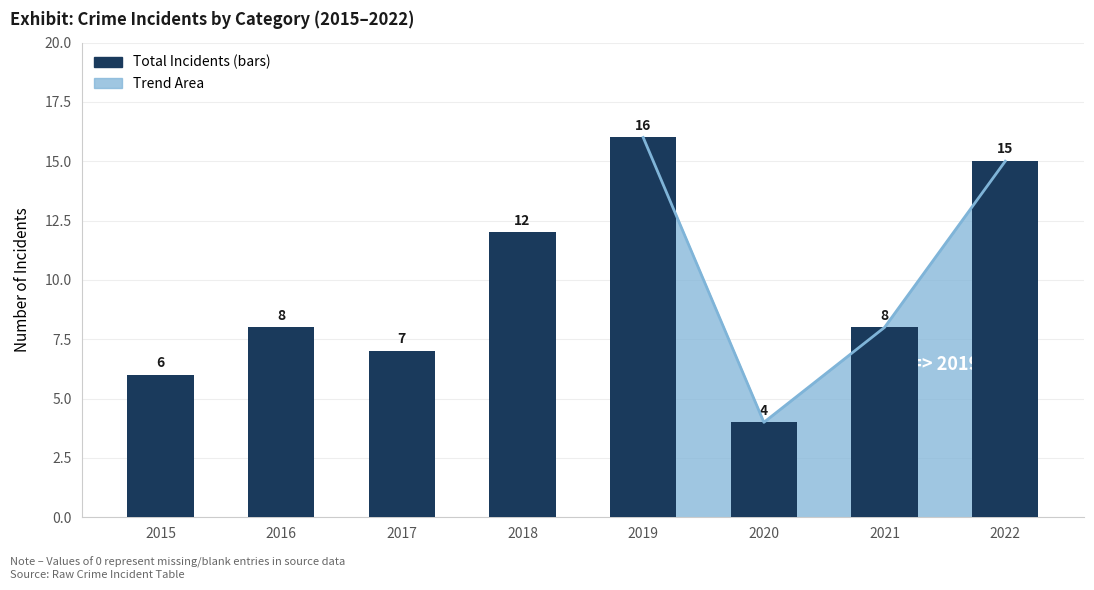

What is the difference between the values at 2015 and 2018?

6